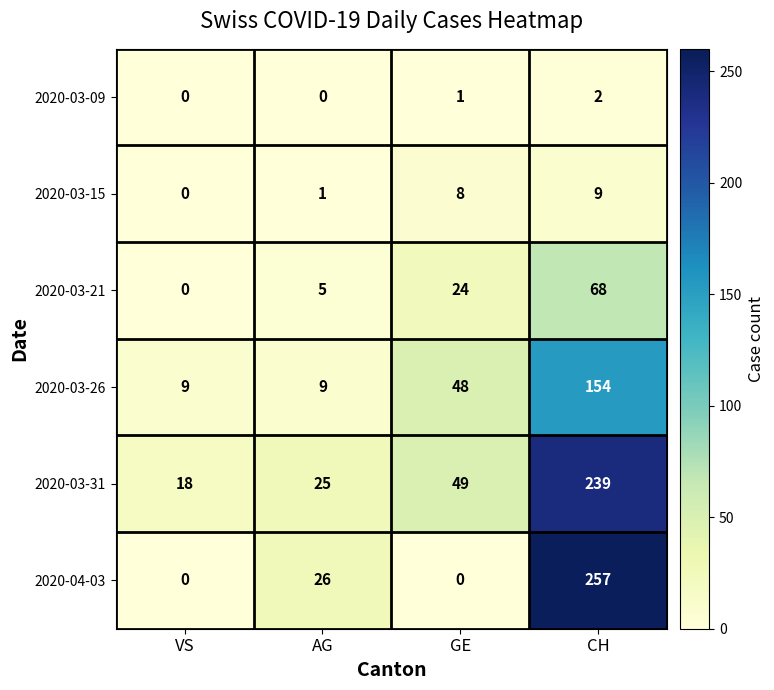

Is the value of 2020-03-26 at CH greater than the value of 2020-04-03 at VS?

Yes